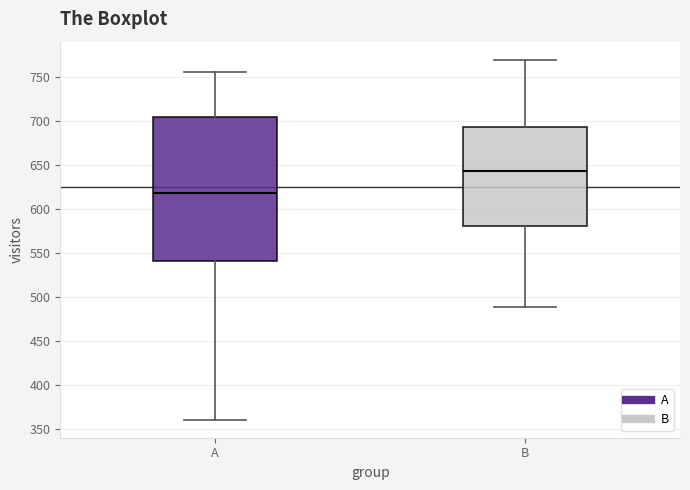

Where does the upper whisker of the box for A end on the y-axis? The values are not printed on the chart, so give them approximately, as read against the axis.

755